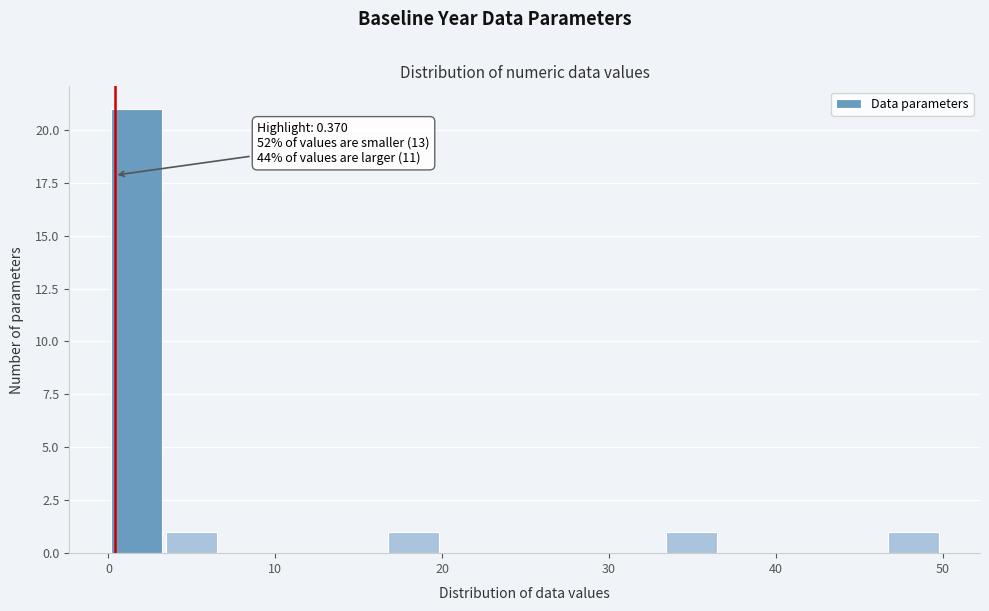

Around what value on the x-axis is the tallest bar? Give the approximate position of its centre, as read against the axis.

2